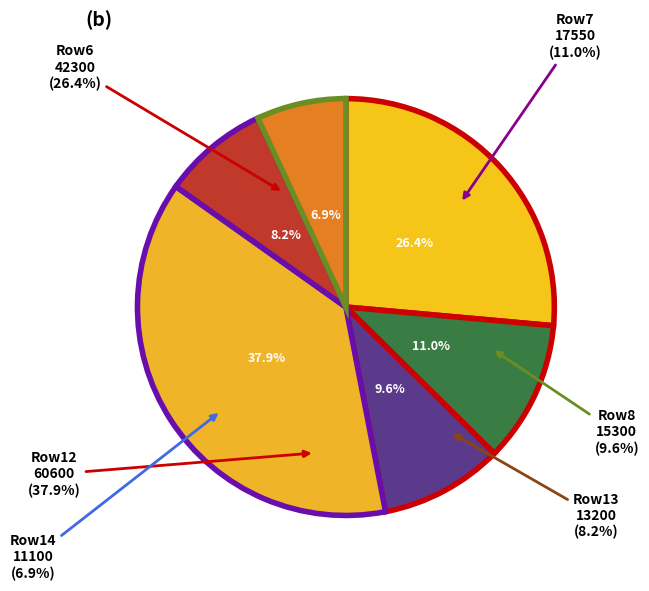

What is the change in value from col_6=60600 to col_6=13200?

-47400